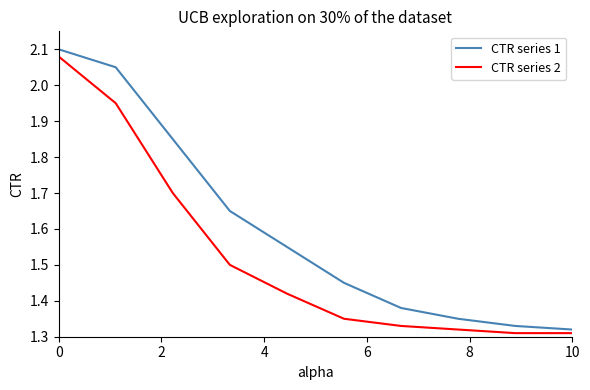

What is the difference between the maximum and minimum values in the CTR series 2 series?

0.8